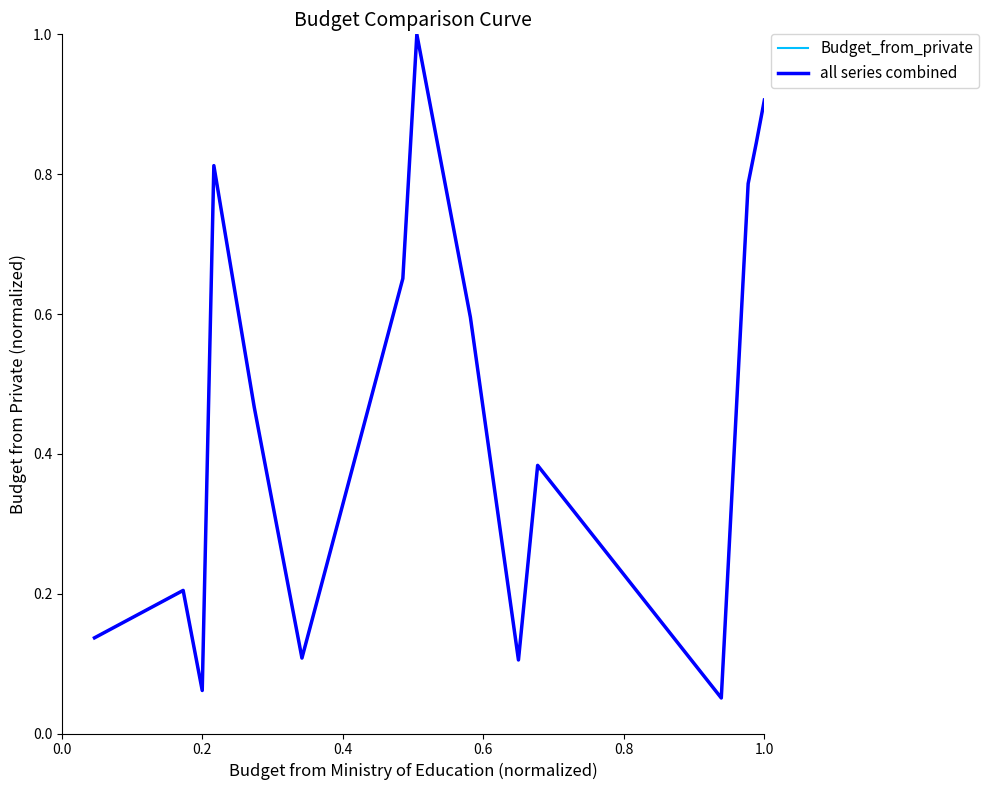

What is the difference between the second highest and minimum values in the all series combined series?

0.9